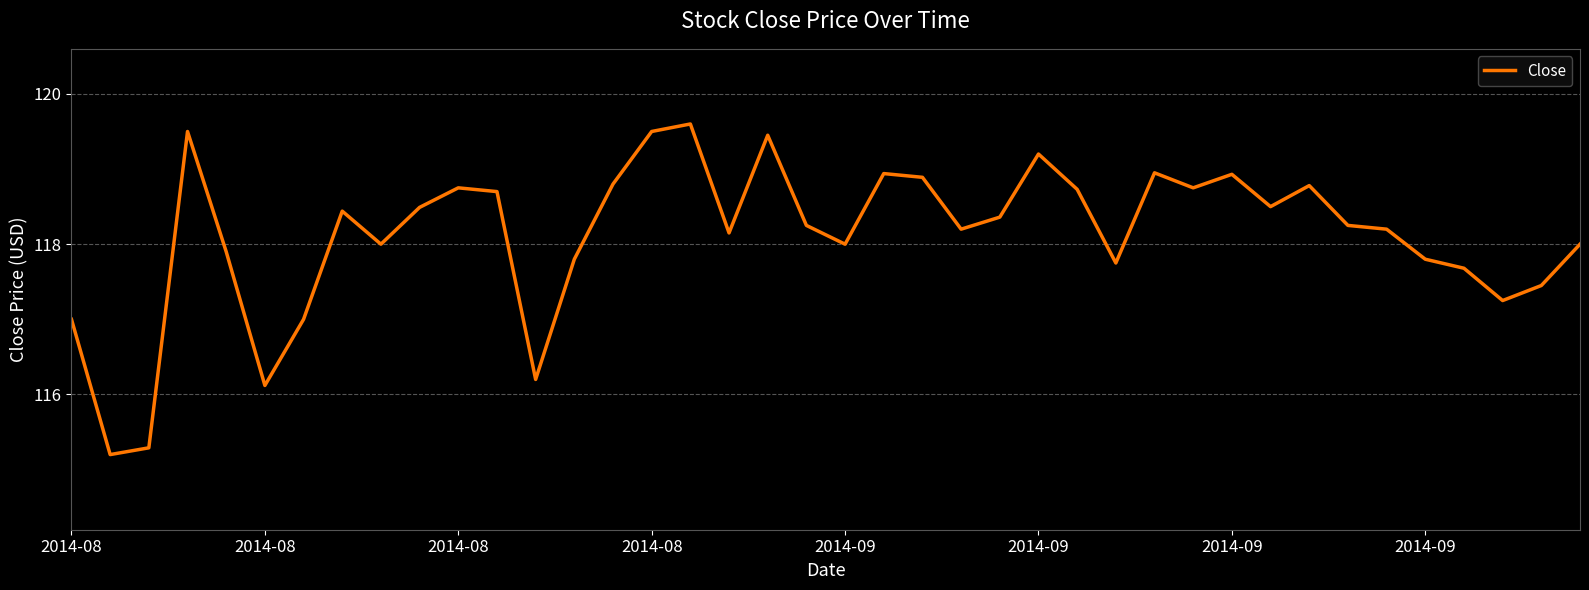

What is the difference between the maximum and minimum values?

4.4